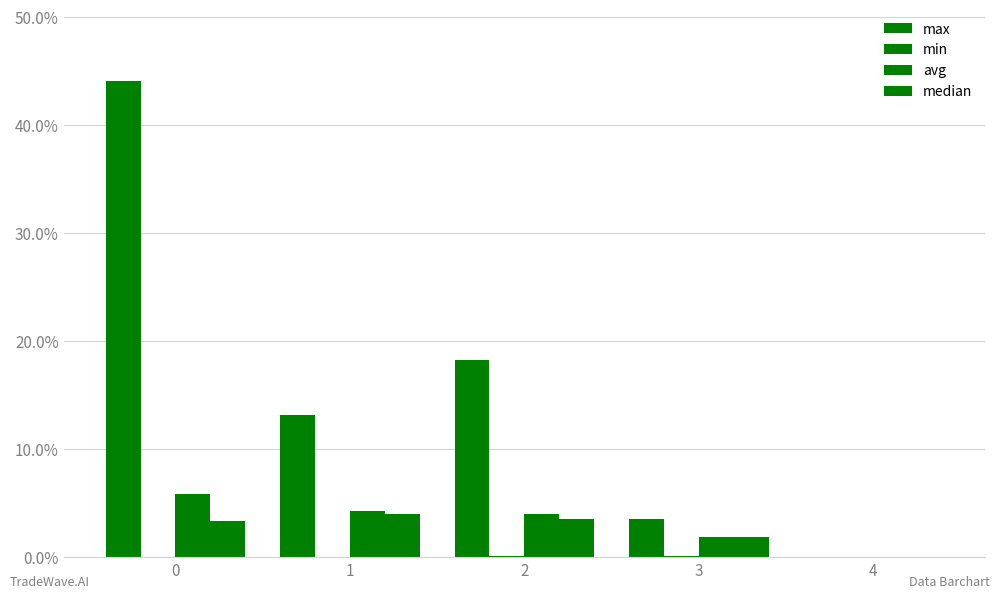

Are the bars horizontal?

No